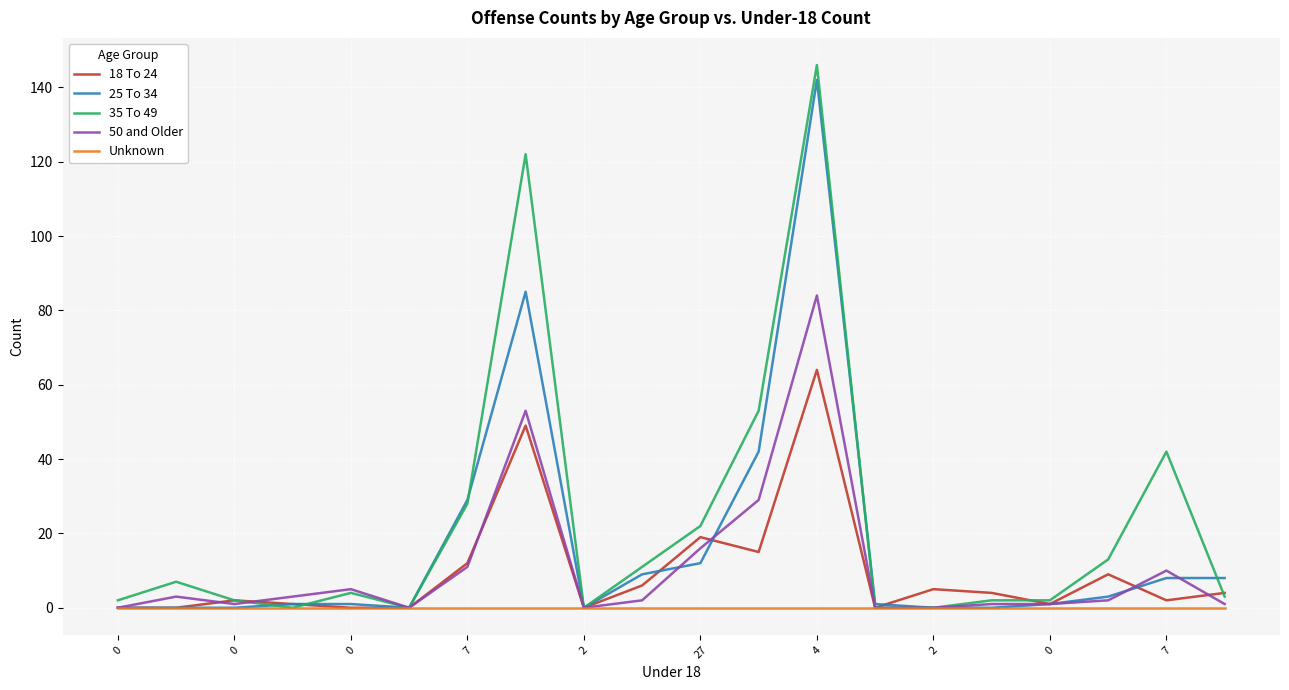

What is the average value of the 25 To 34 series?

17